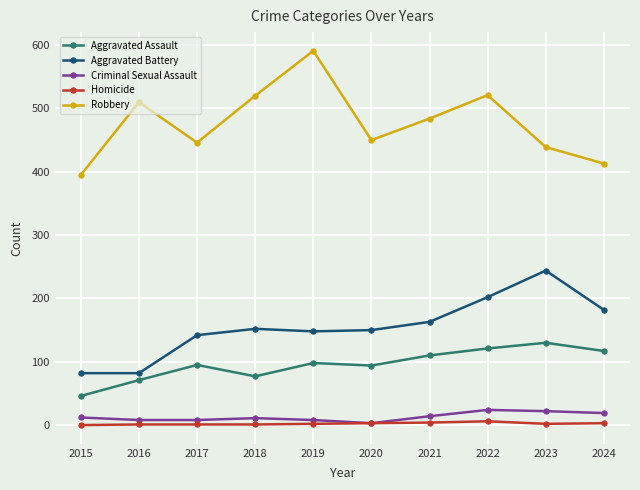

True or false: Aggravated Assault and Criminal Sexual Assault intersect in this chart.

False